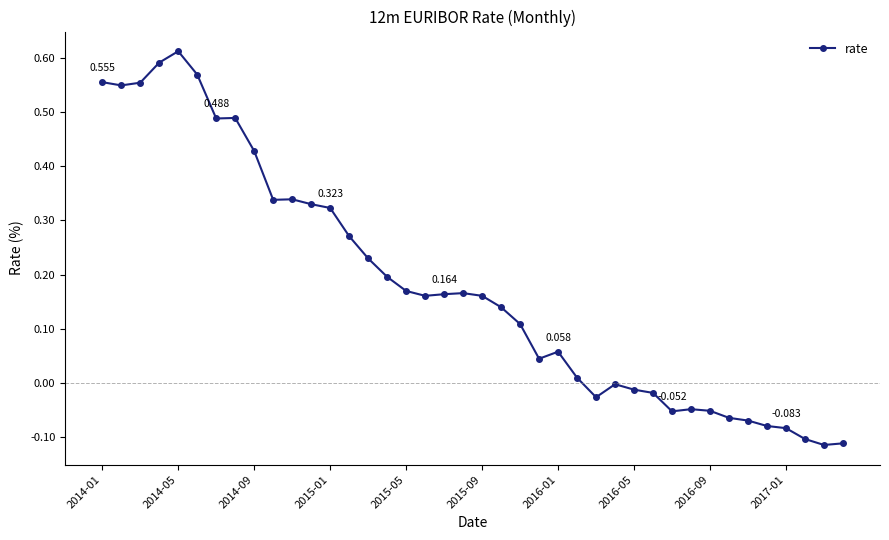

True or false: there are more than 0 points higher than both neighbors.

True